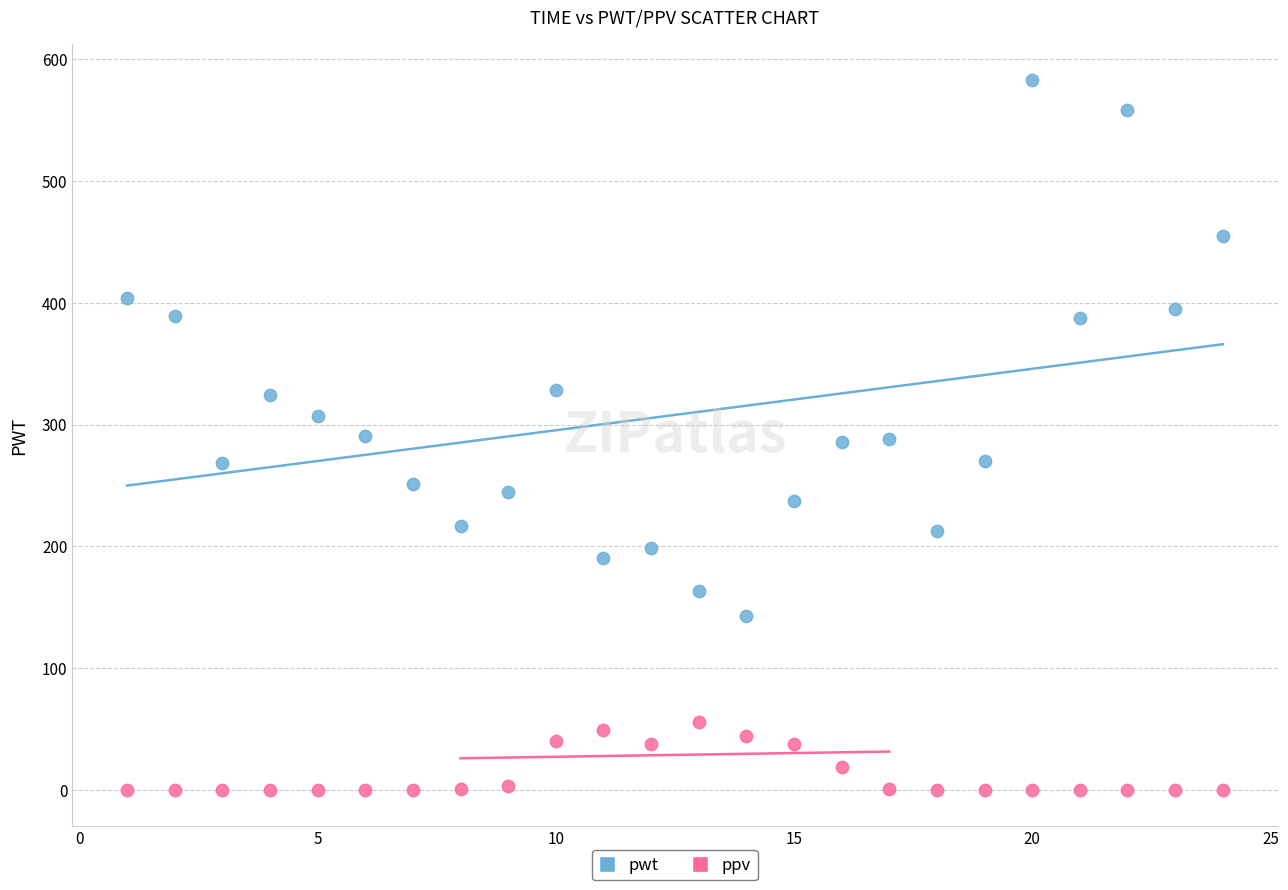

Which series contains the lowest Y value?

ppv